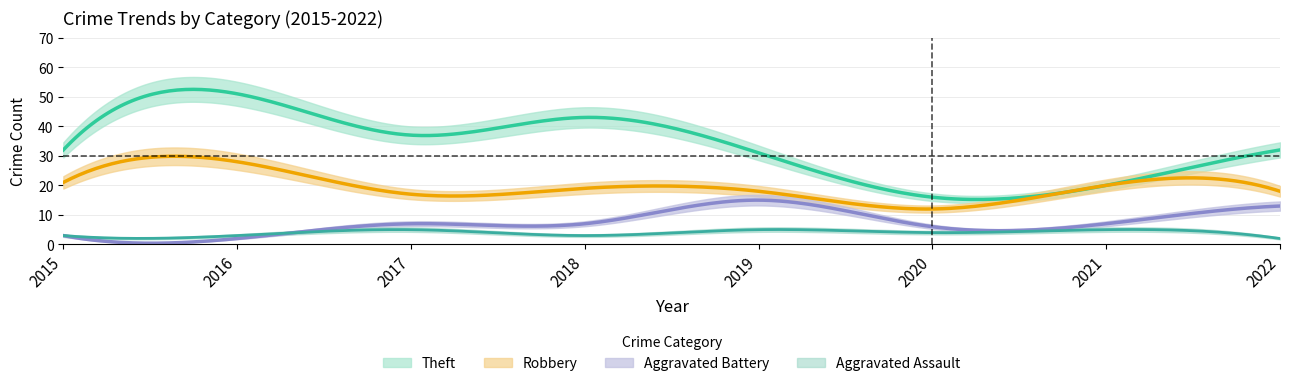

What is the minimum value shown in the chart?

2